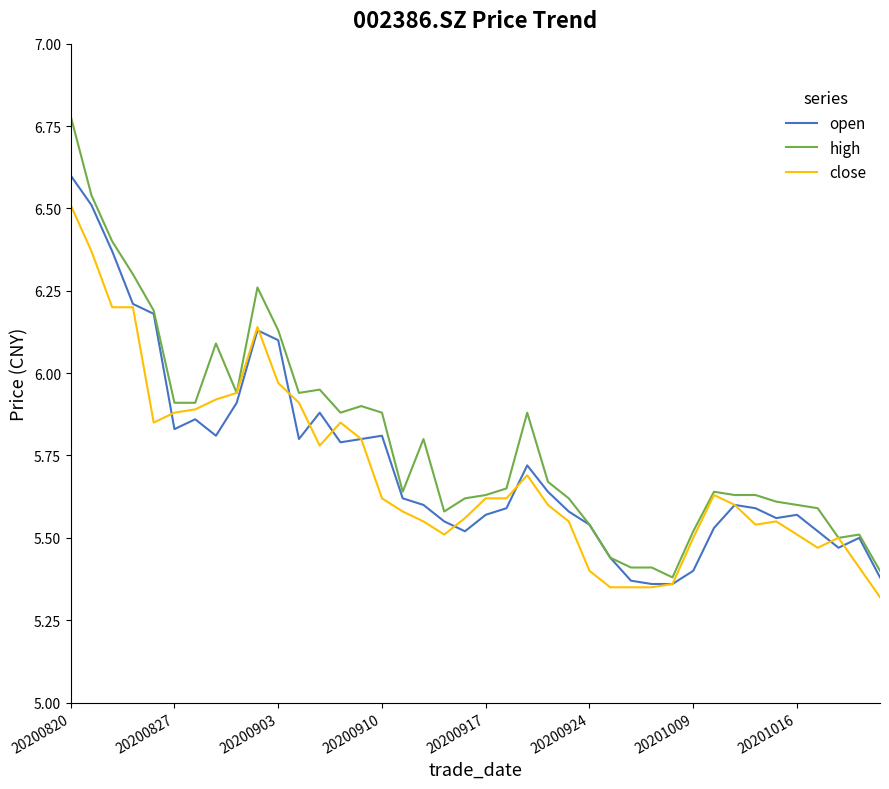

Which series has the widest spread of values?

high